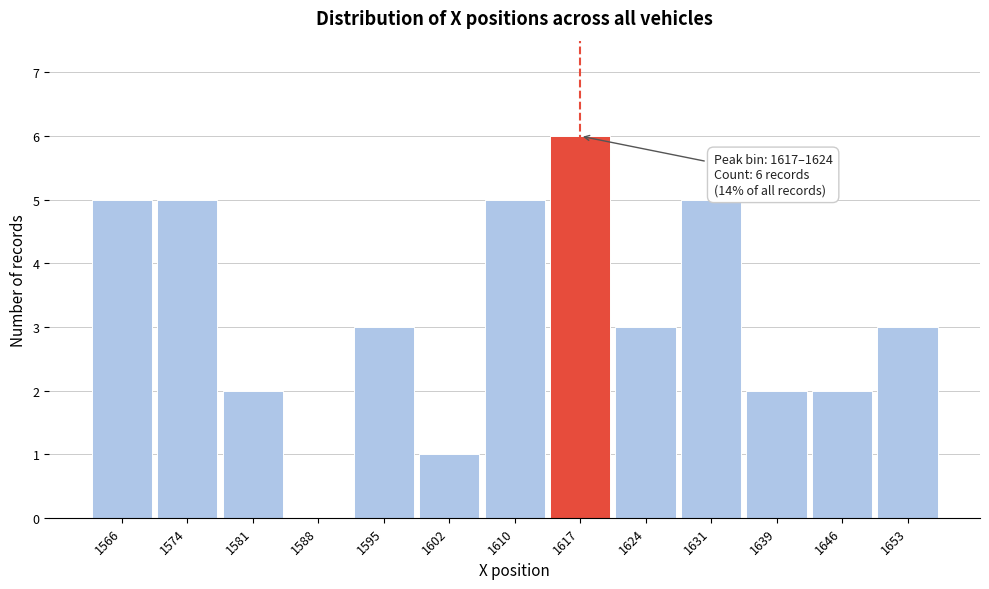

Reading right to left, extract all data points from this chart.

1653=3	1646=2	1639=2	1631=5	1624=3	1617=6	1610=5	1602=1	1595=3	1588=0	1581=2	1574=5	1566=5